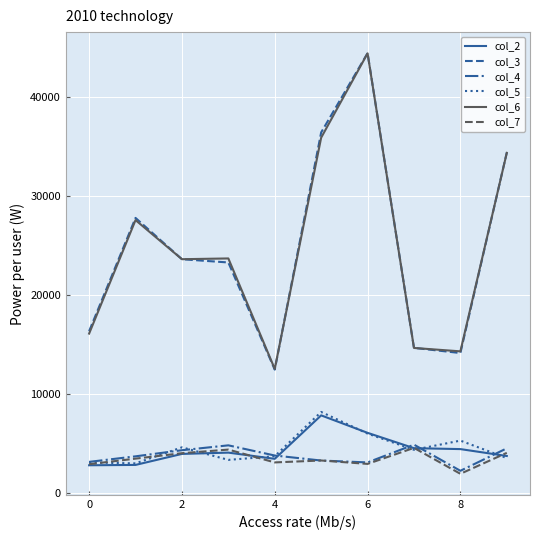

What is the minimum value for col_3?

12478.4